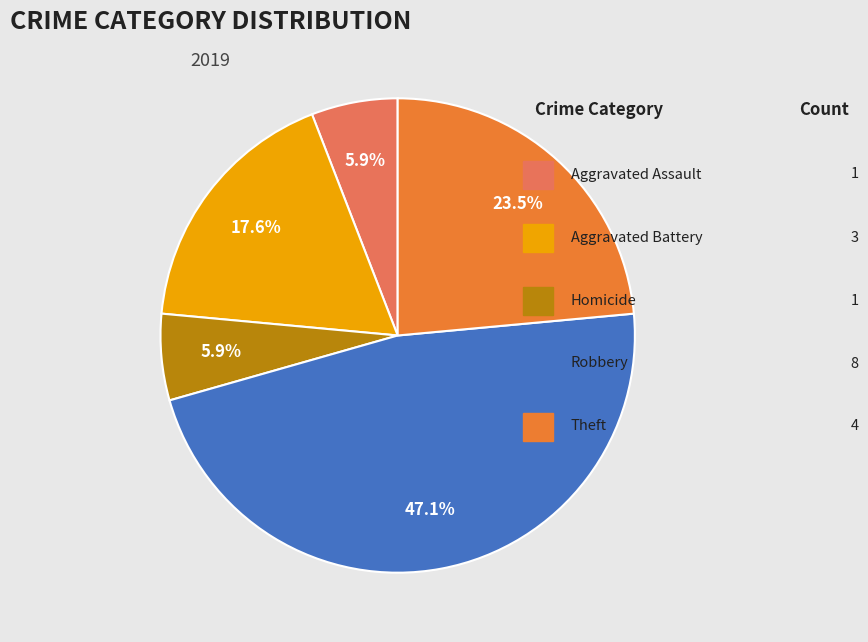

Is there a majority slice in this chart?

No